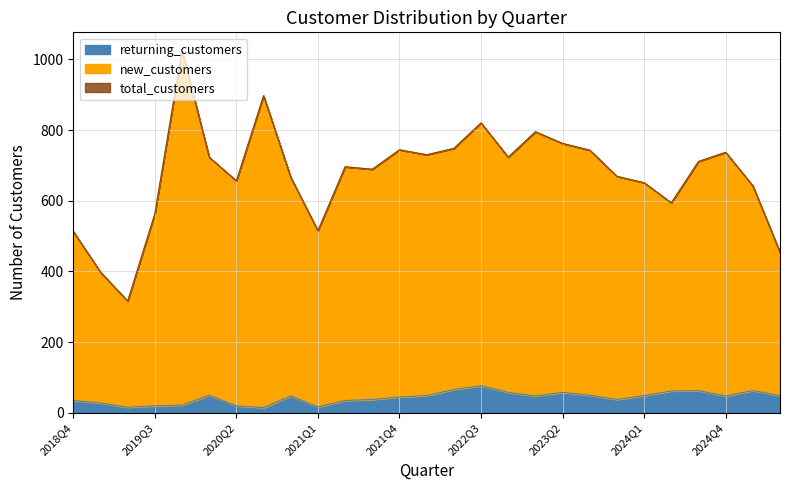

What is the smallest value displayed?

15